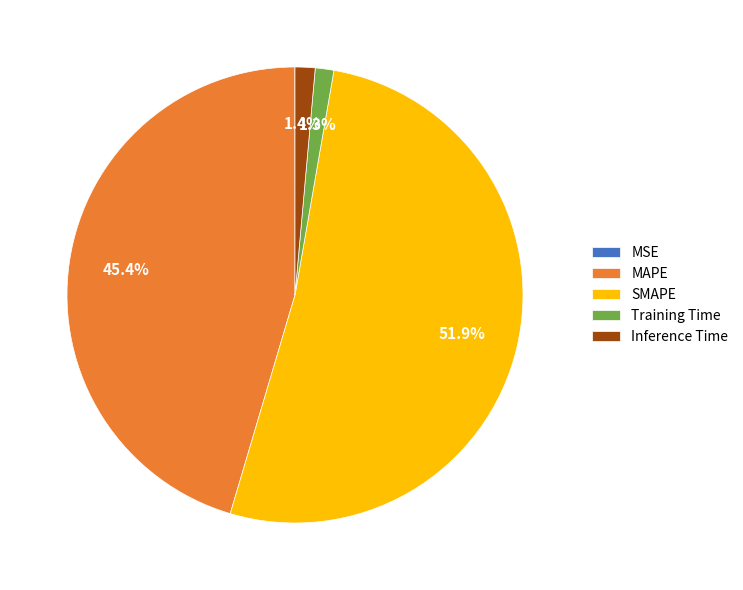

To the nearest percent, what percentage of the pie is Training Time?

1%